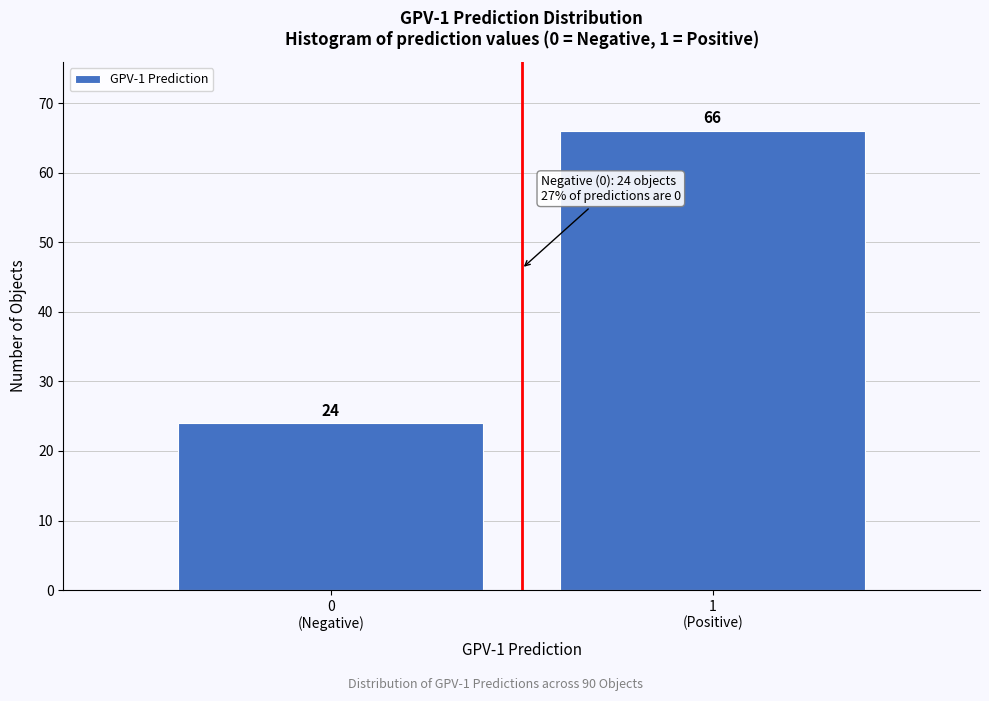

Reading right to left, transcribe all the data shown in this chart.

66	24